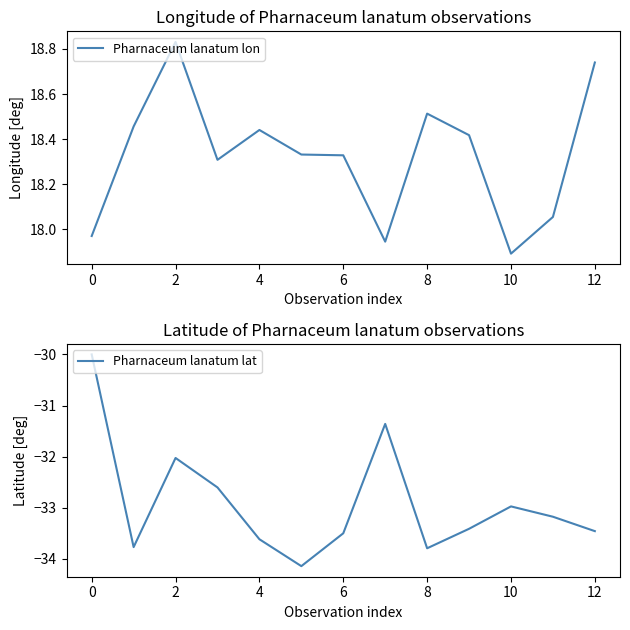

At which label does Pharnaceum lanatum lon reach its minimum?

10